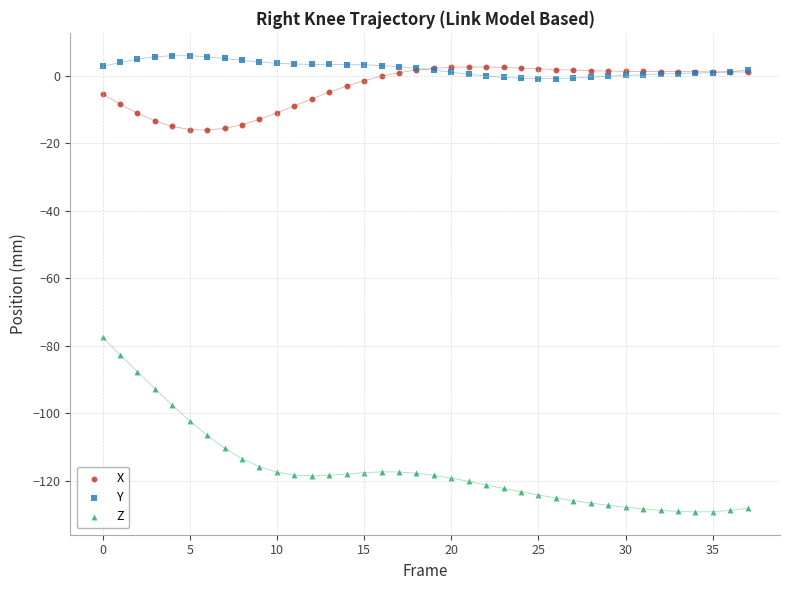

Across all series, what Y value is closest to -61?

-77.6